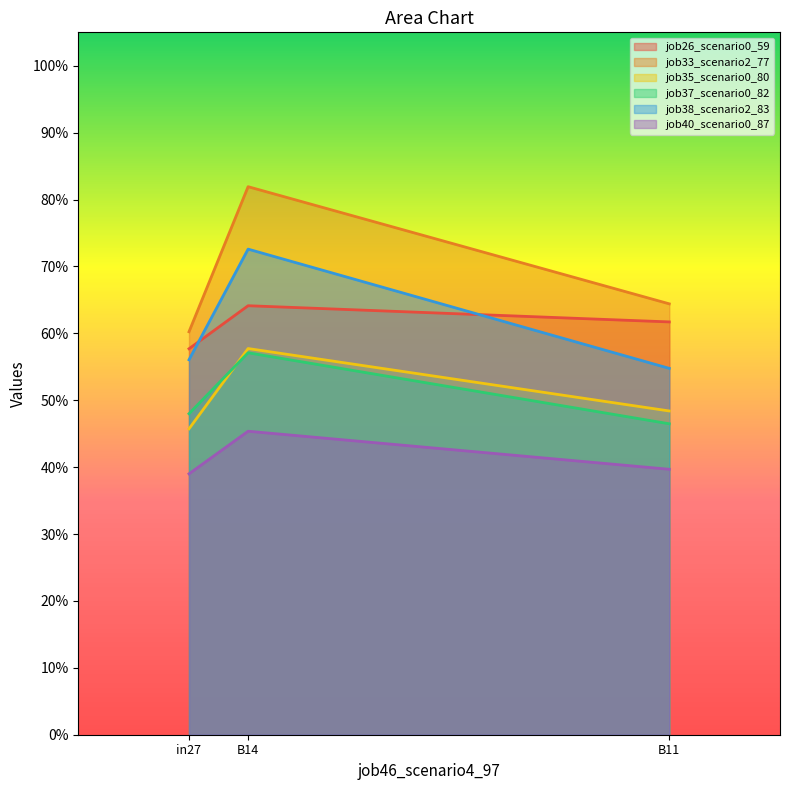

What is the difference between the maximum and second lowest values in the job33_scenario2_77 series?

0.2